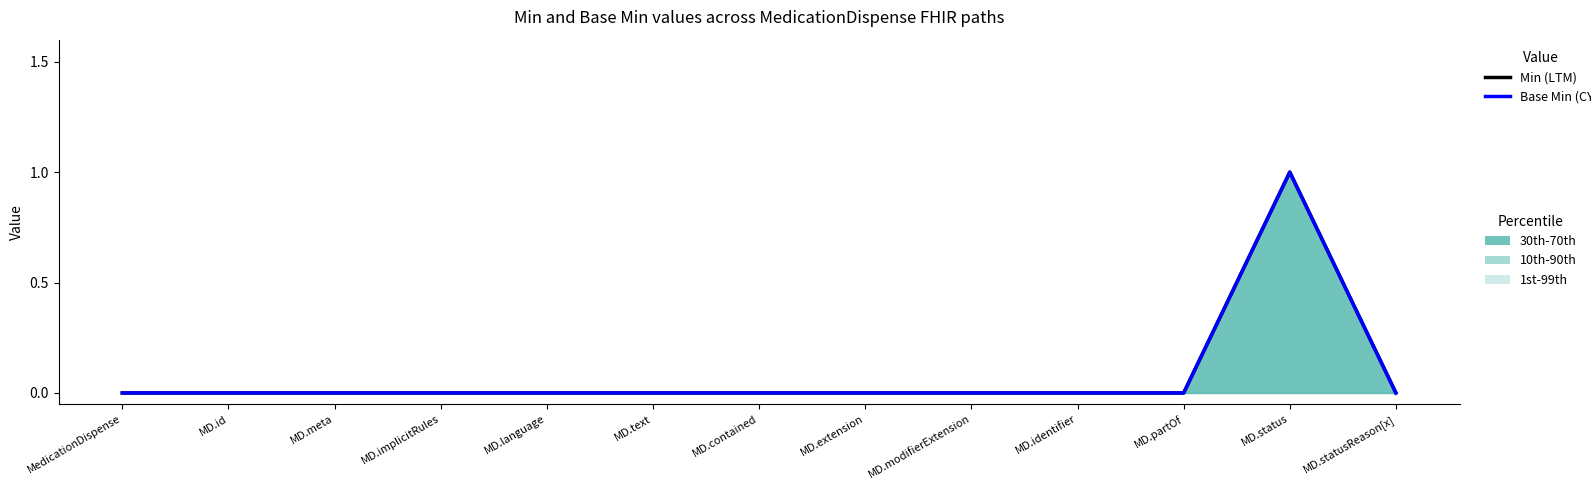

The Base Min (CY) series shows 0 at MD.id. True or false?

True